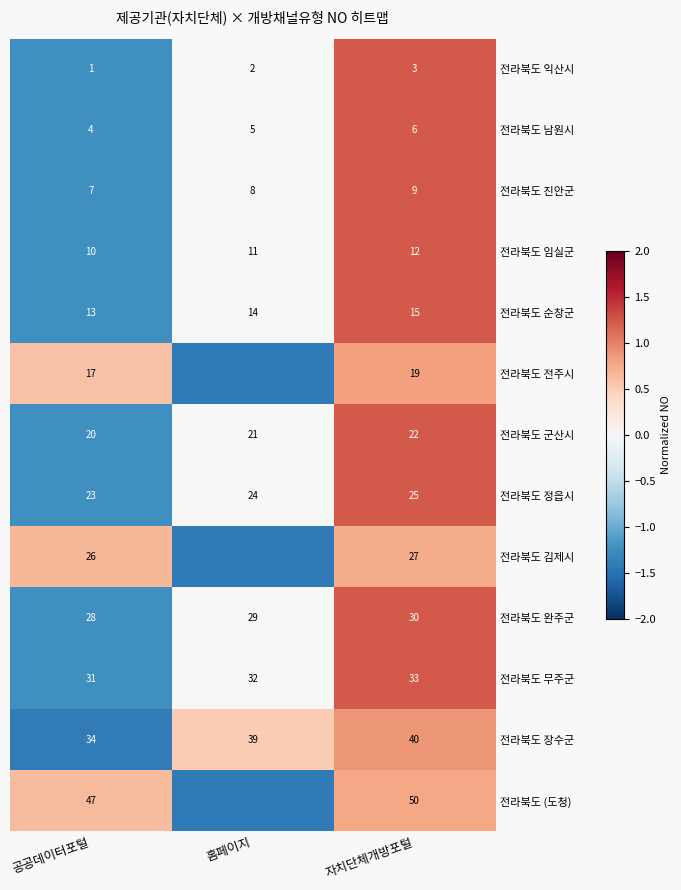

At which category is the sum across all series the highest?

자치단체개방포털